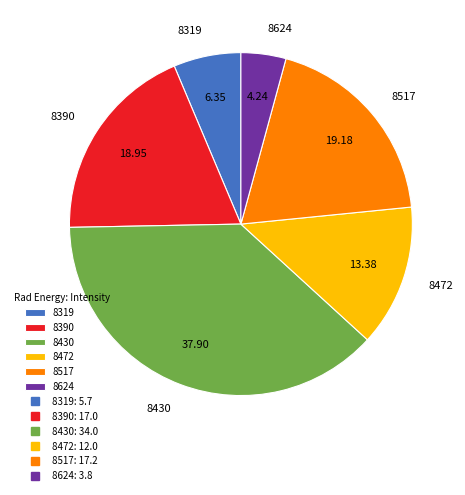

Which has a higher value, 8430 or 8472?

8430